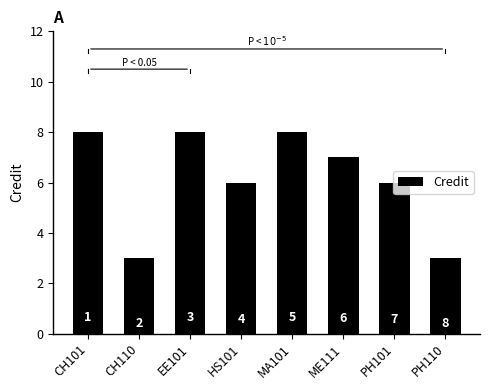

Approximately how many times larger is the value at EE101 compared to CH110?

2.7